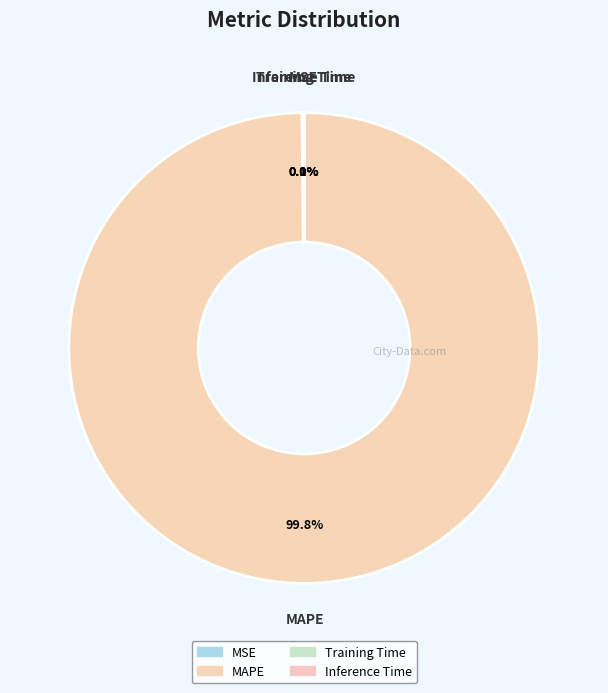

What is the change in value from MAPE to Training Time?

-203.2